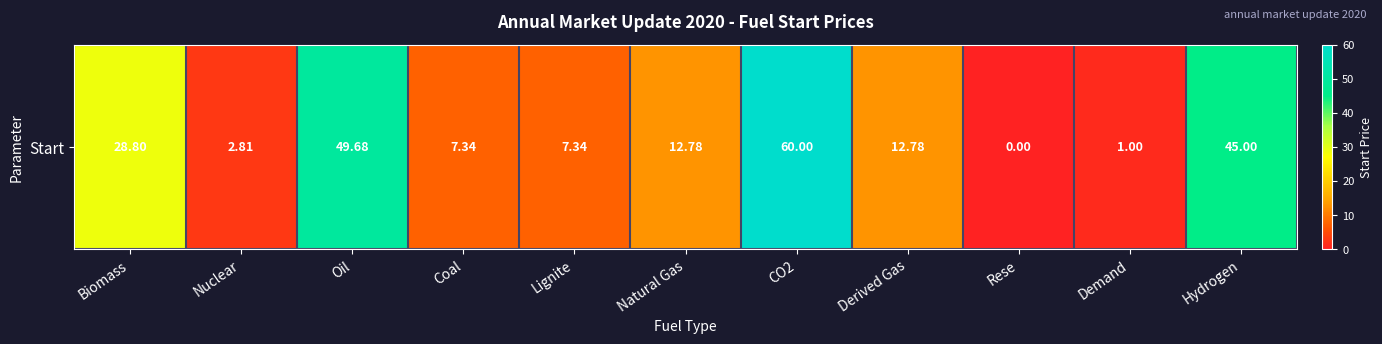

List the labels in order of value, largest first.

CO2, Oil, Hydrogen, Biomass, Natural Gas, Derived Gas, Coal, Lignite, Nuclear, Demand, Rese